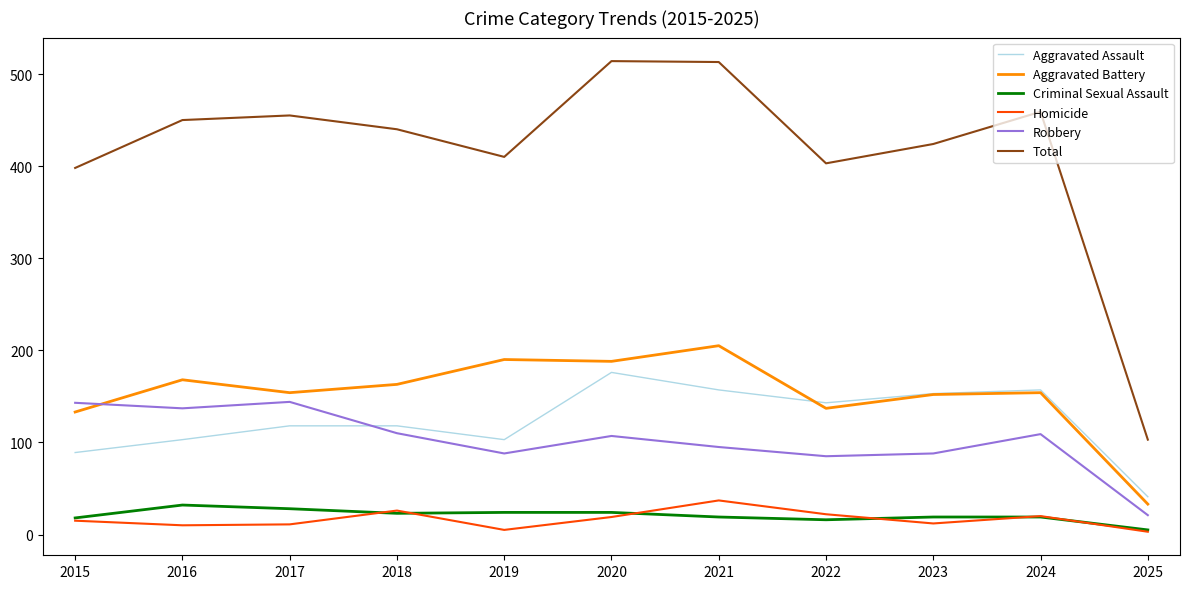

What is the difference between the maximum and minimum values in the Homicide series?

34